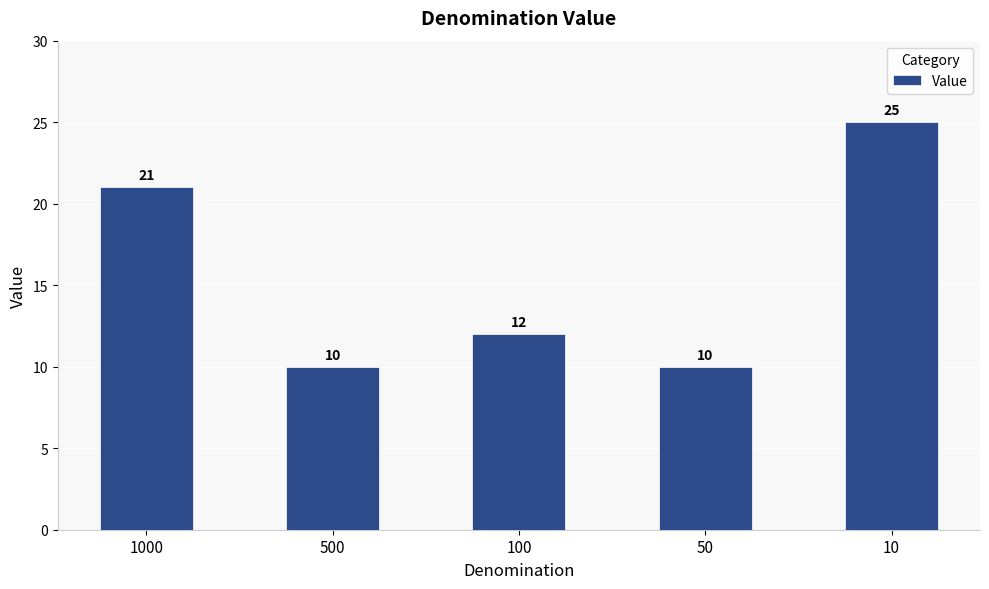

Where is the data nearest to the value 17?

1000